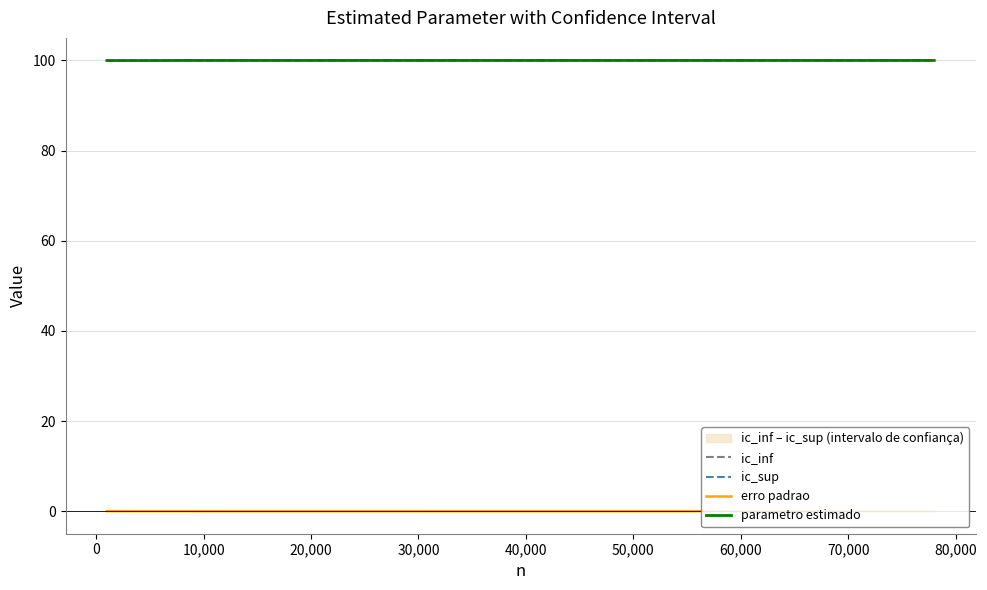

Is it true that parametro estimado equals 100.0 at 60,000?

True